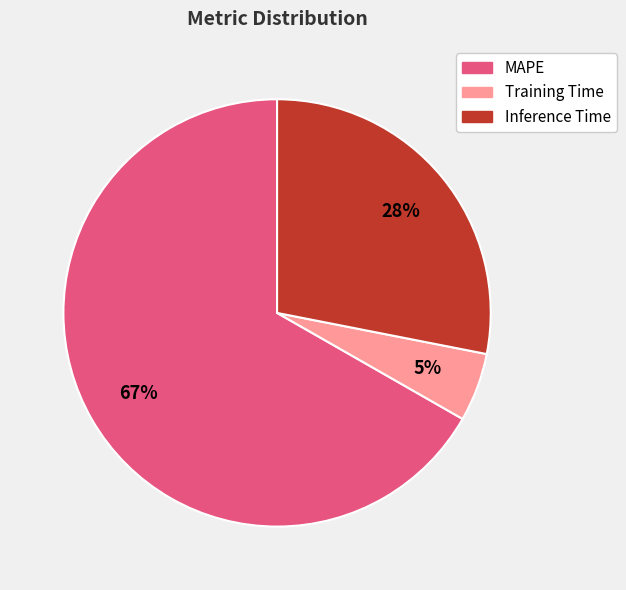

Do Inference Time and MAPE together represent more than half of the pie?

Yes